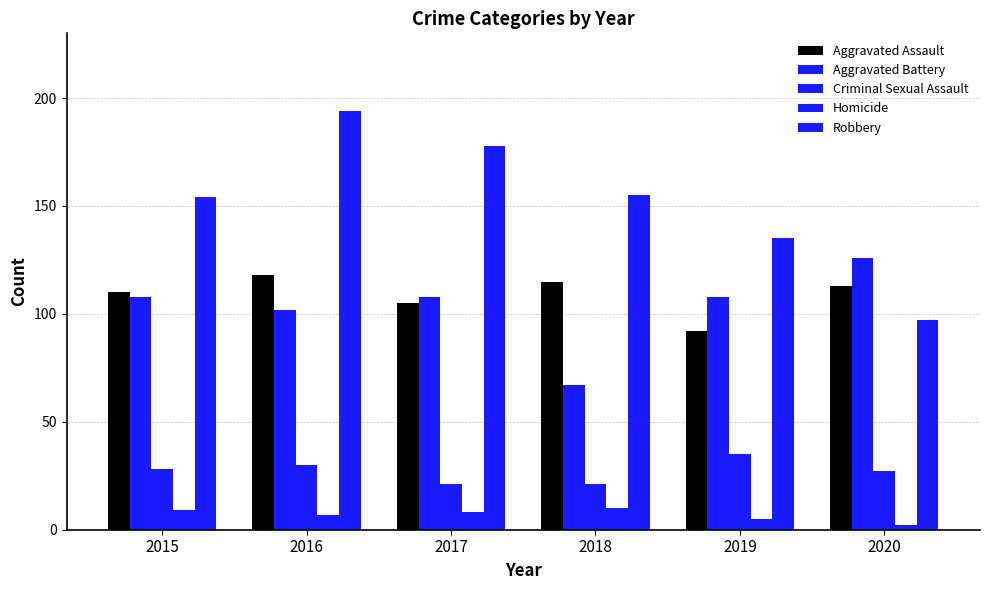

Reading left to right, transcribe all the data shown in this chart.

Aggravated Assault: 110	118	105	115	92	113
Aggravated Battery: 108	102	108	67	108	126
Criminal Sexual Assault: 28	30	21	21	35	27
Homicide: 9	7	8	10	5	2
Robbery: 154	194	178	155	135	97